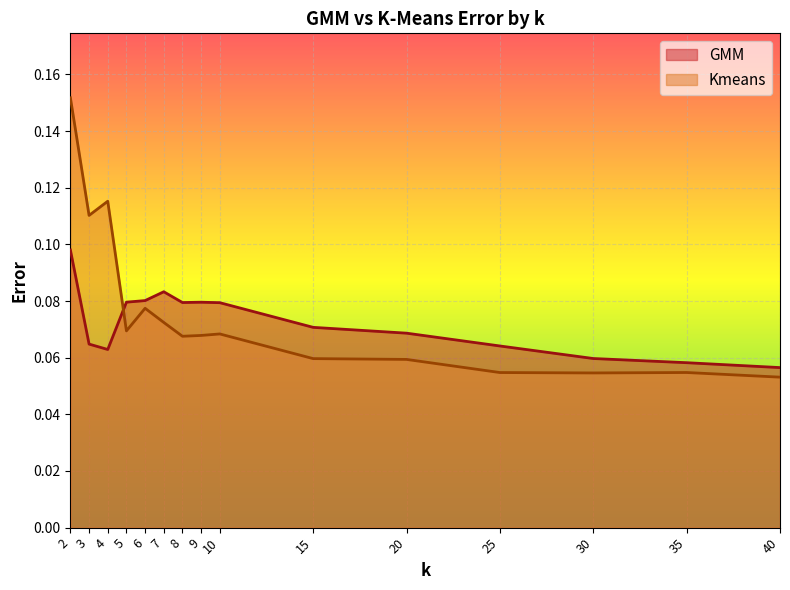

Rank the series at 40 from lowest to highest value.

Kmeans, GMM